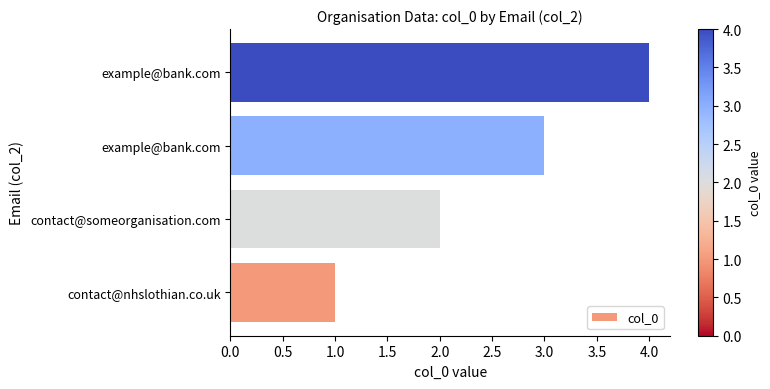

What is the smallest value displayed?

1